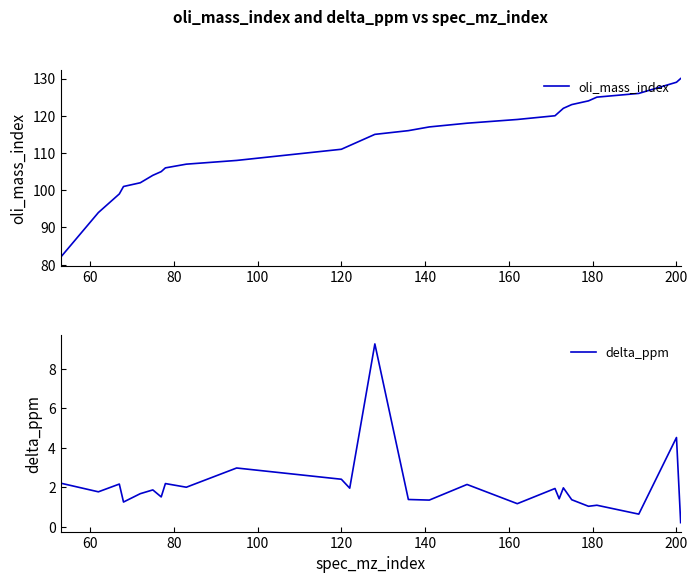

What is the value of the oli_mass_index point at the 22nd from the left?

124.0